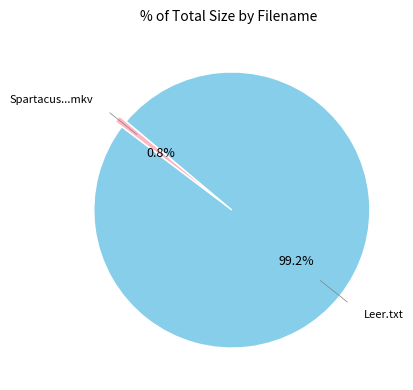

To the nearest percent, what is the average slice percentage?

50%